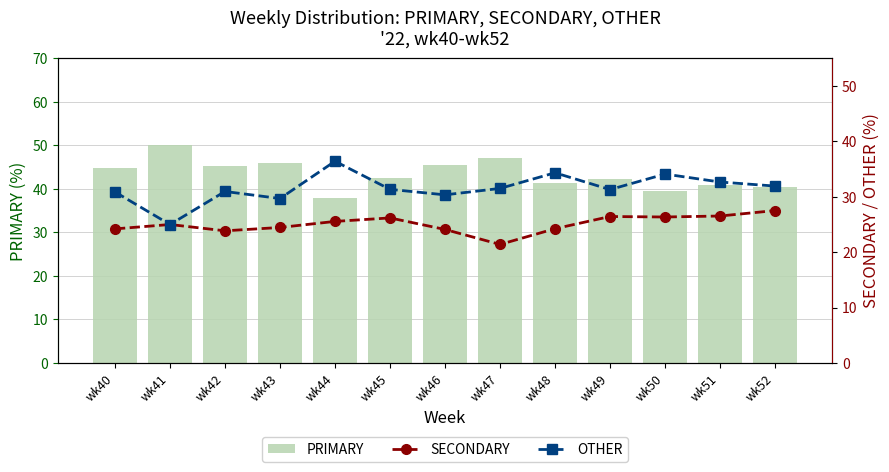

What is the maximum value for SECONDARY?

27.5